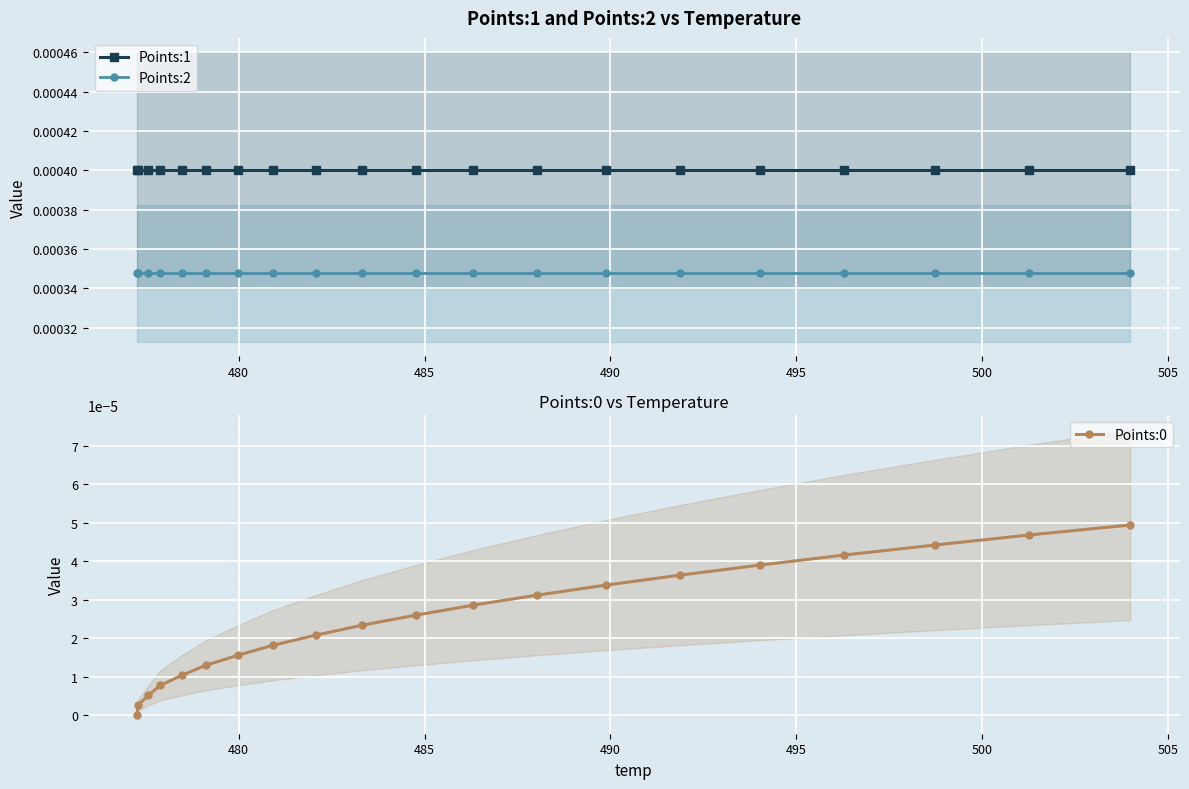

Rank the series by their maximum value, from lowest to highest.

Points:0, Points:2, Points:1